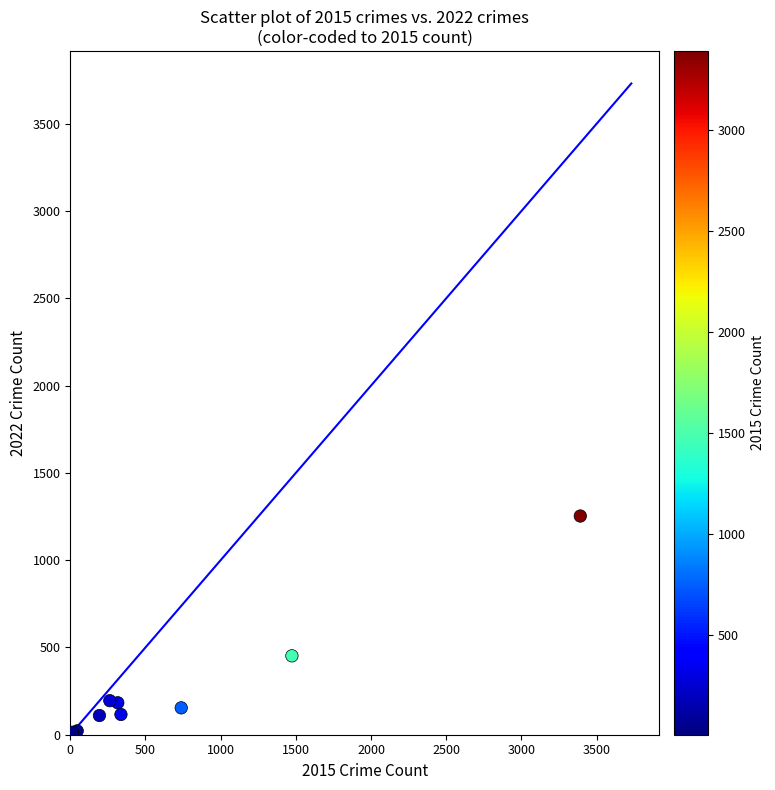

What Y value in the scatter plot is closest to 630?

452